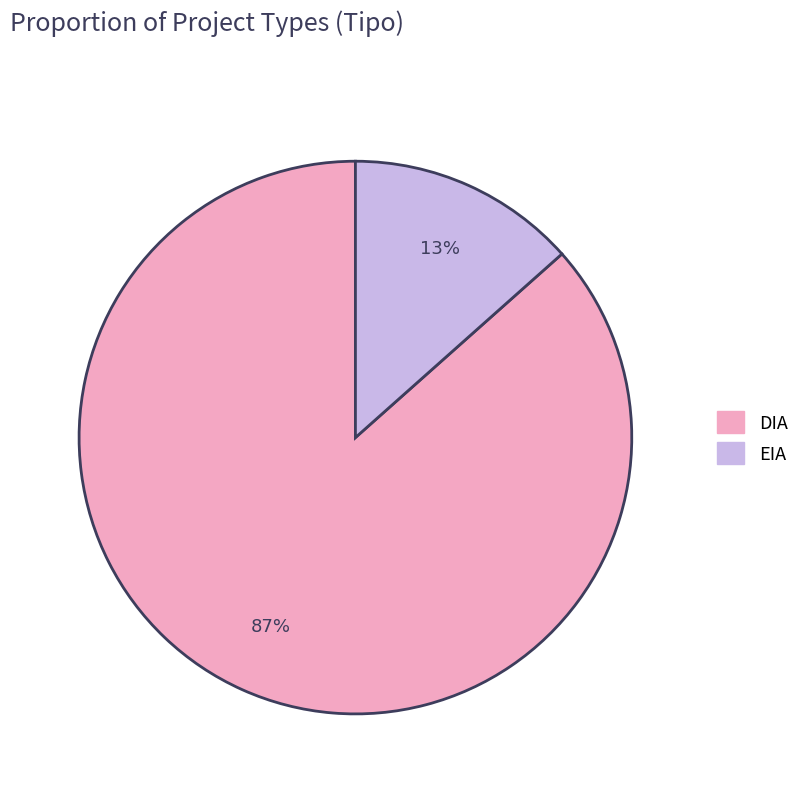

Which category has the biggest portion of the pie?

DIA